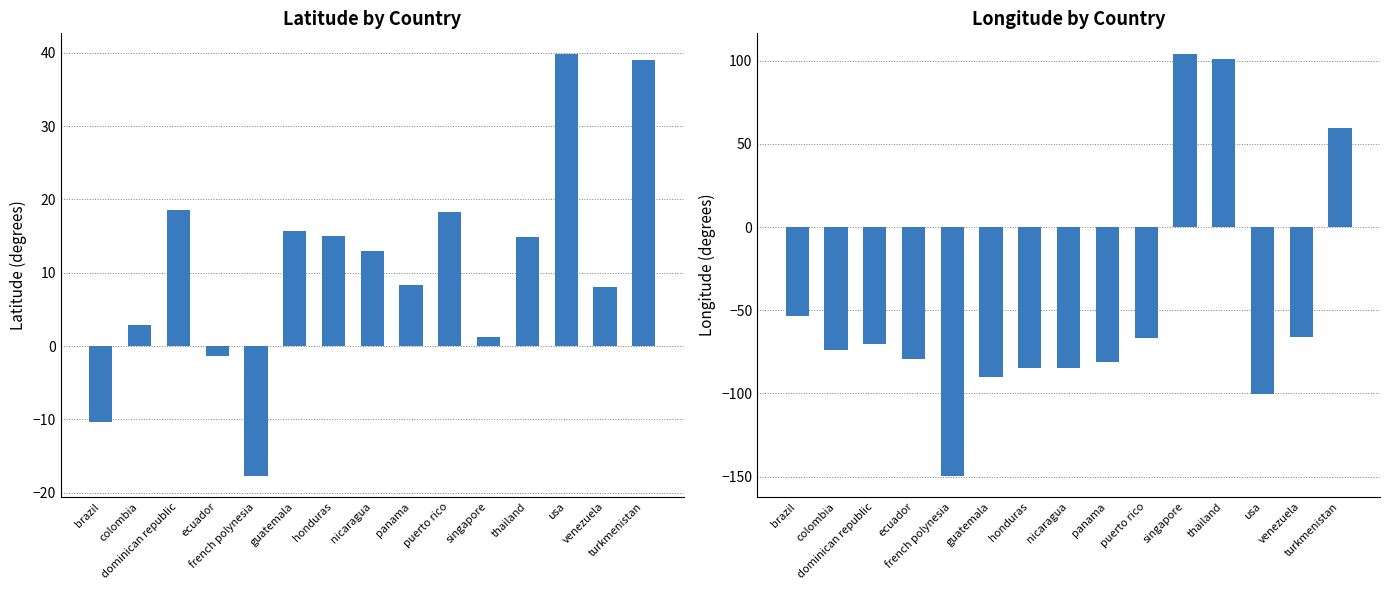

List the series in order of their overall mean, highest first.

col_2, col_3